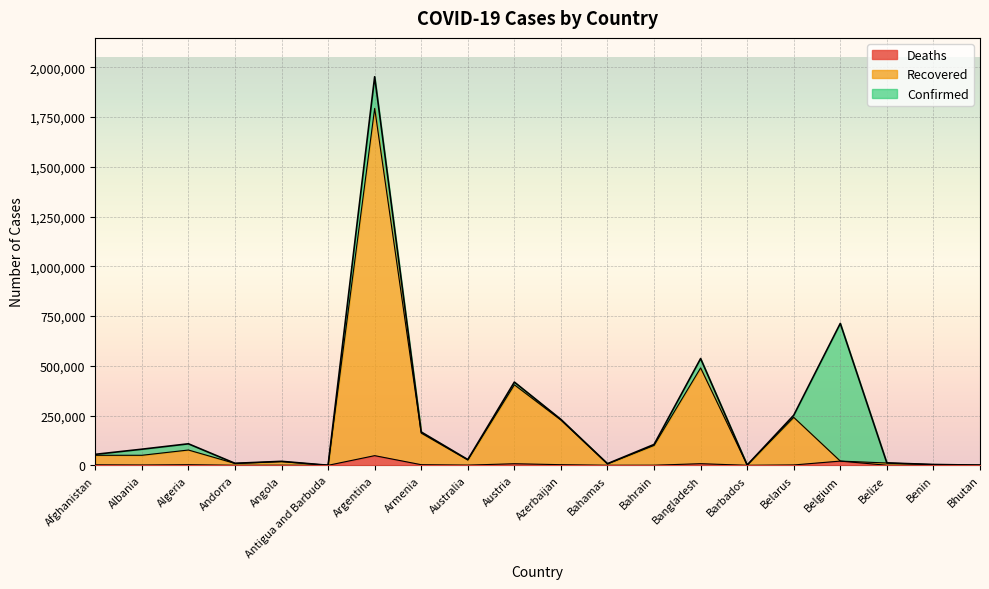

At which label does the data first exceed 80941?

Algeria